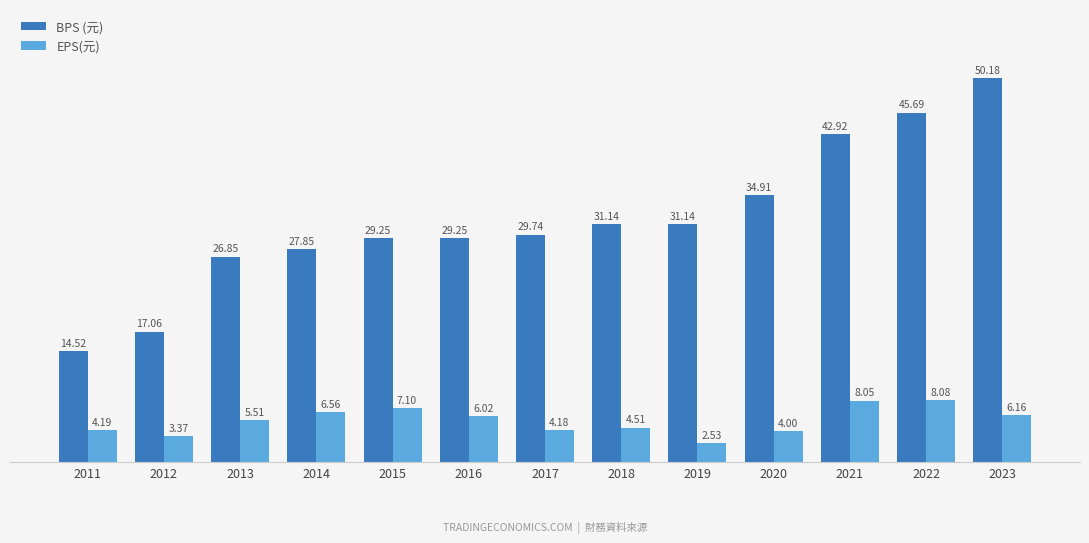

Is the value of BPS (元) at 2023 greater than the value of EPS(元) at 2015?

Yes